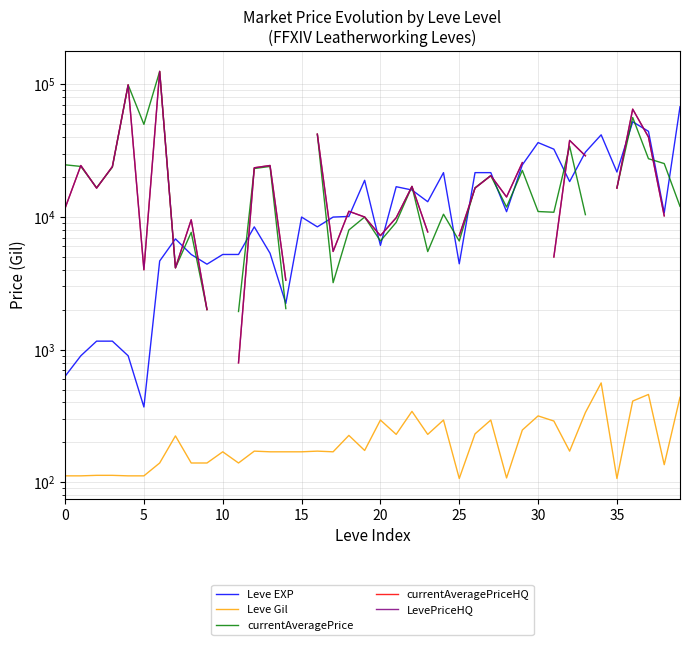

Which series has the largest range (max minus min)?

currentAveragePriceHQ